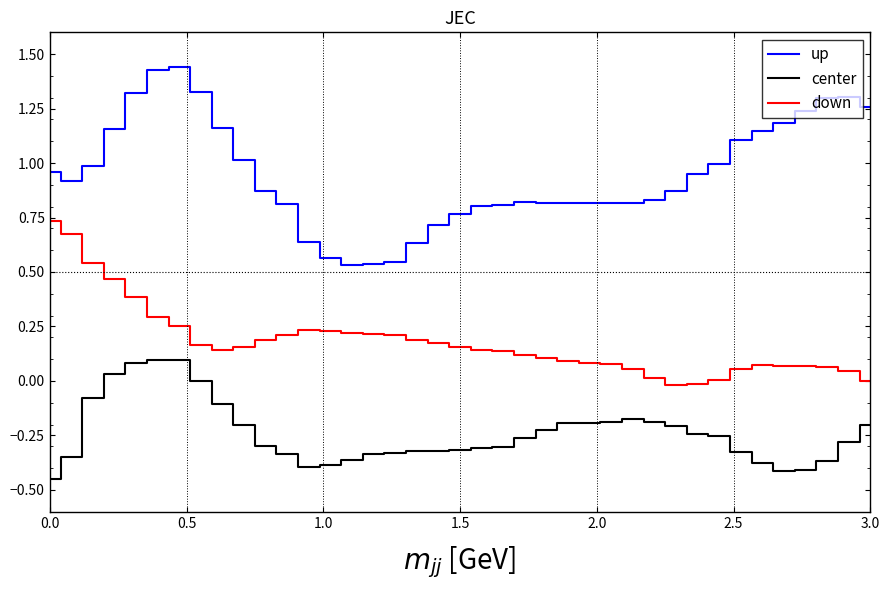

True or false: center and up cross at least once.

False